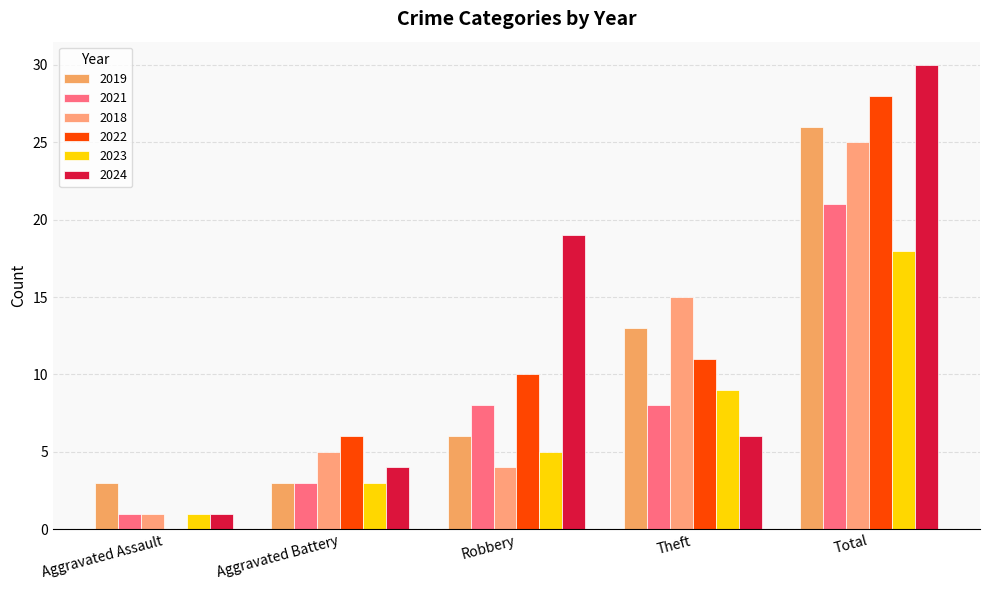

Count the number of data series in this chart.

6